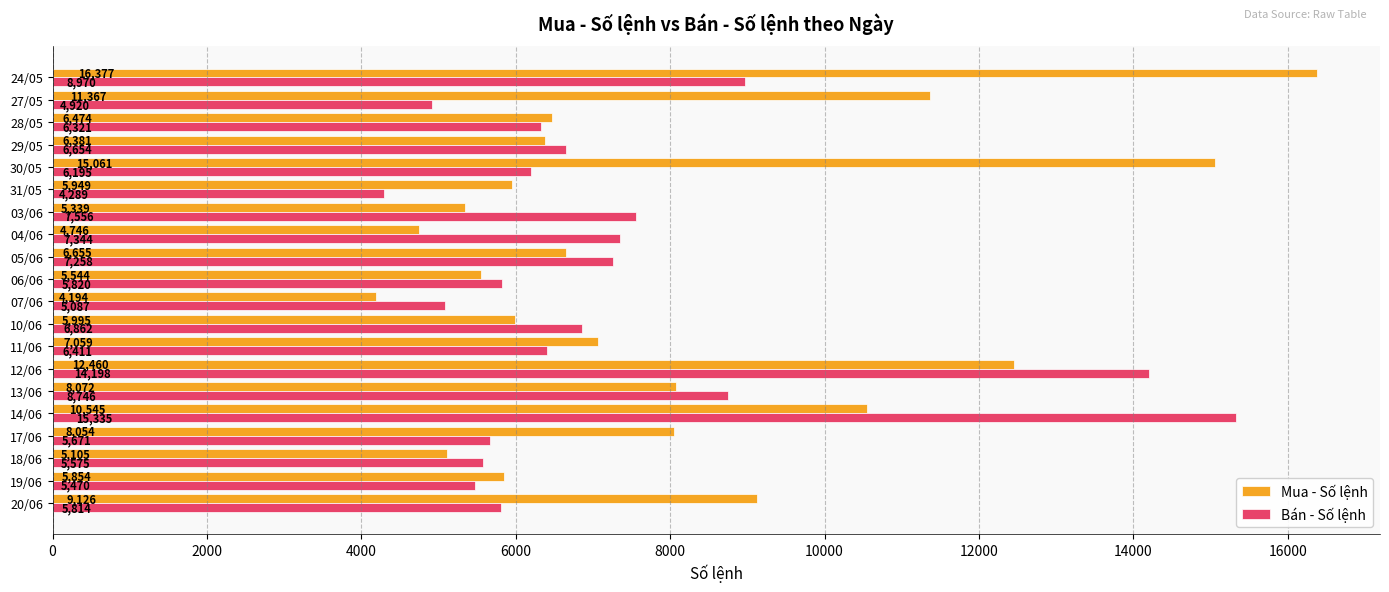

List the series in order of their peak value, lowest first.

Bán - Số lệnh, Mua - Số lệnh